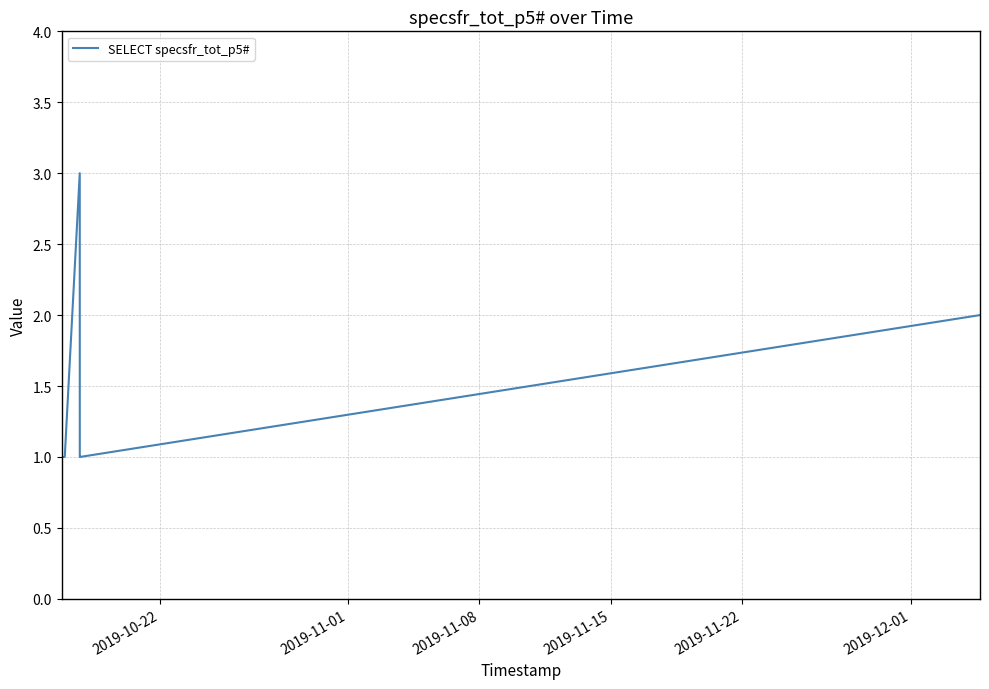

What is the maximum value shown in the chart?

3